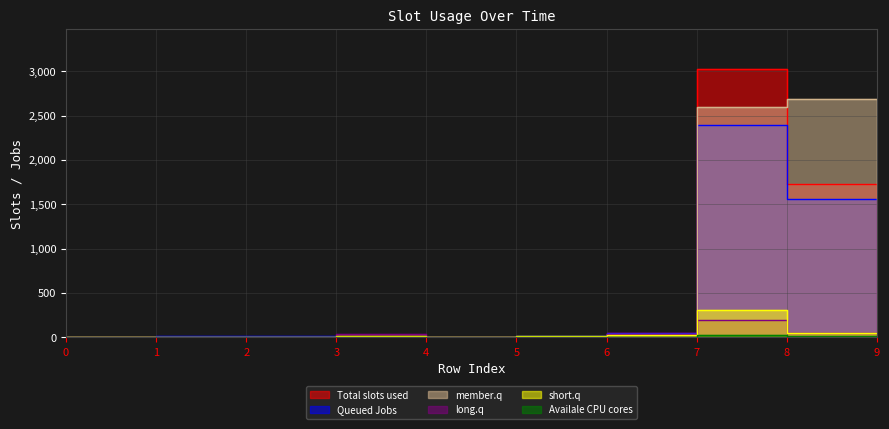

The col_4 series shows 46 at 6. True or false?

True